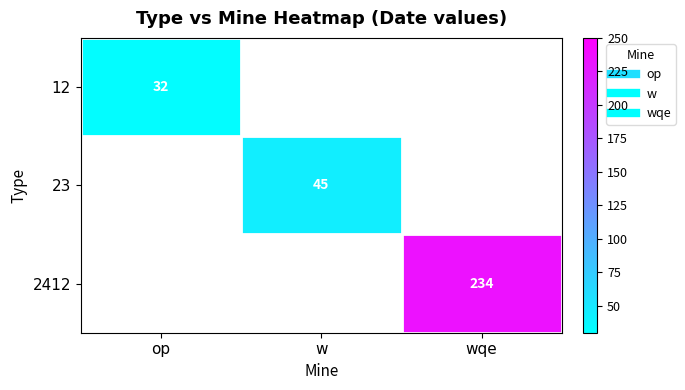

Which series has the widest spread of values?

12